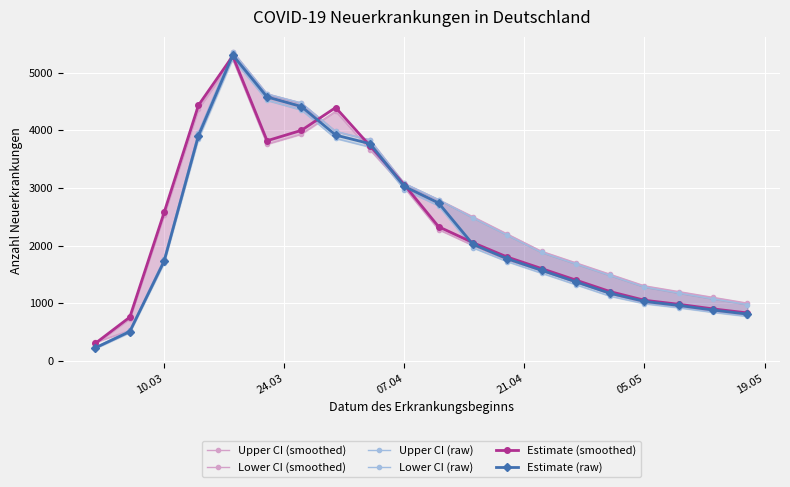

What value does the Estimate (smoothed) series have at 07.04, to the nearest 10?

3050